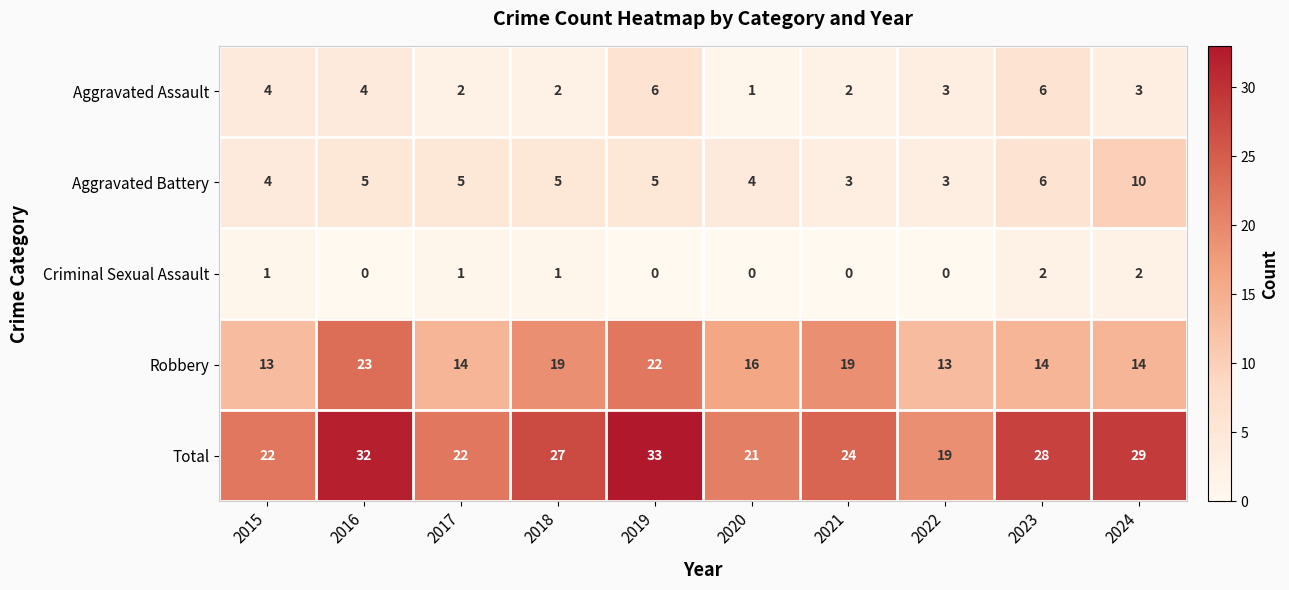

Count the number of categories in the chart.

10